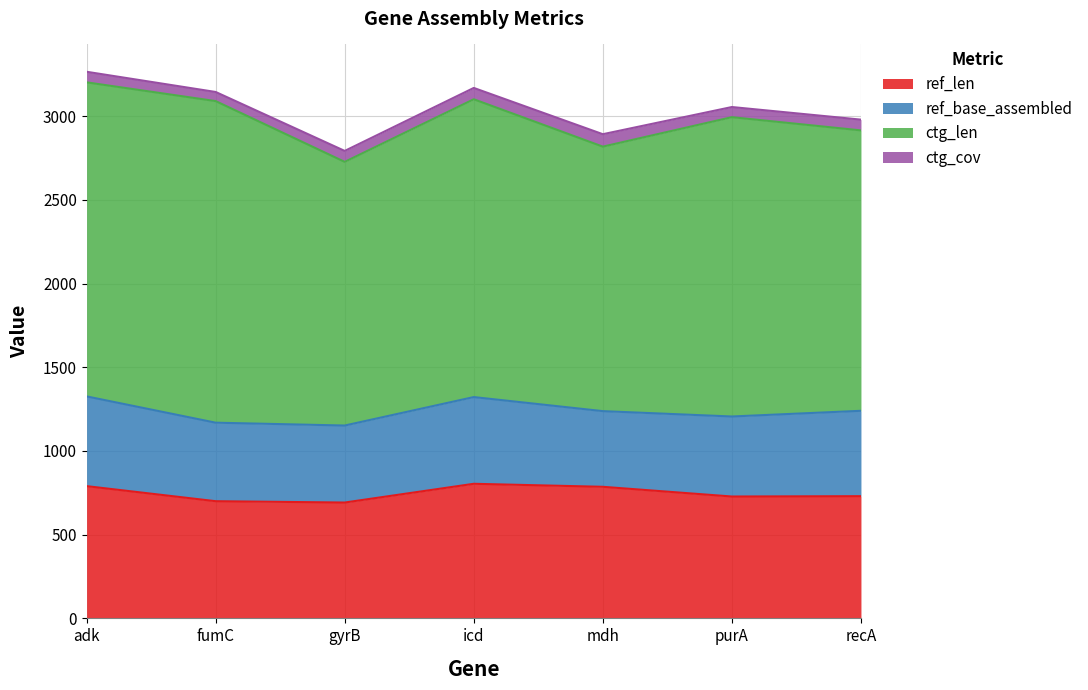

True or false: ref_base_assembled has more than 2 points higher than both neighbors.

False